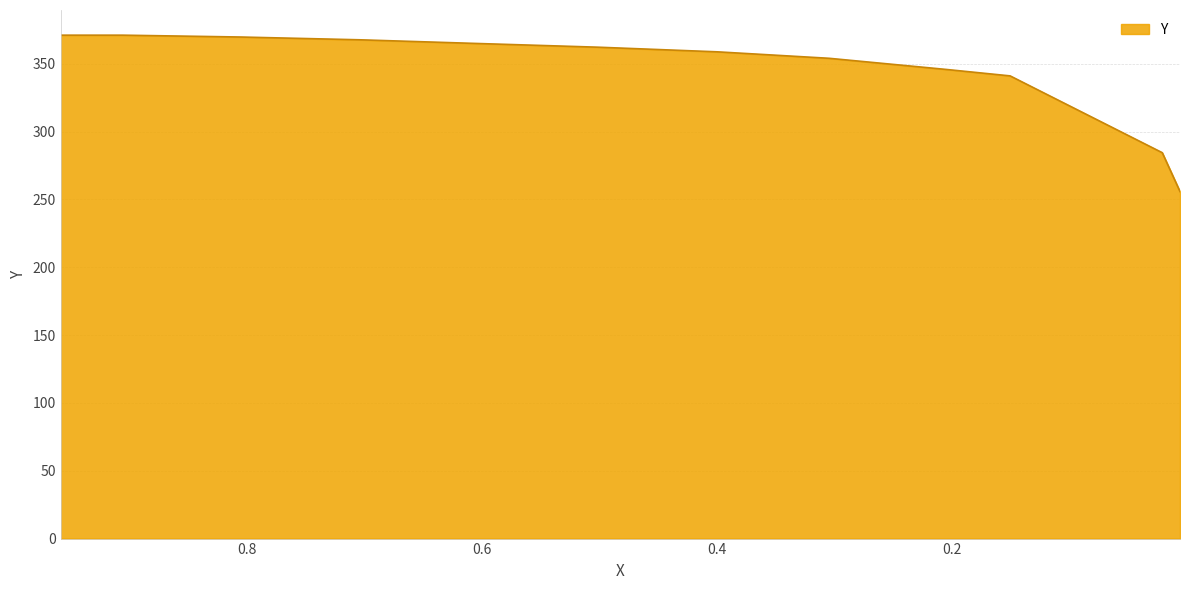

What is the change in value from 0.6033 to 0.5008?

-2.7